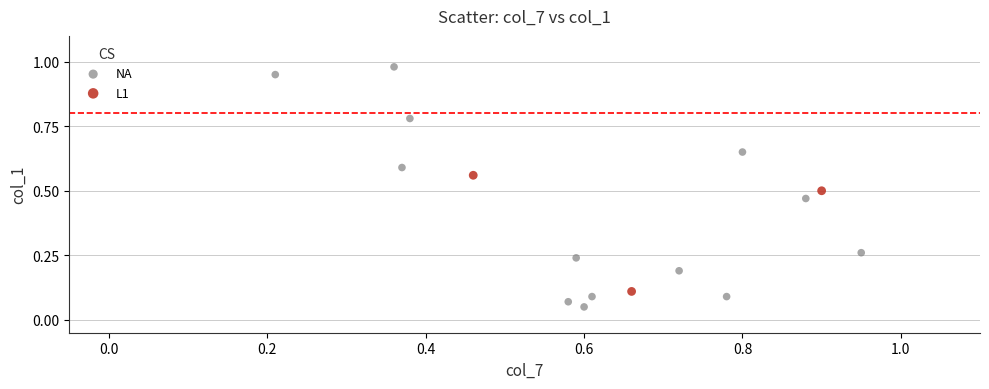

Which series reaches the maximum Y coordinate?

NA